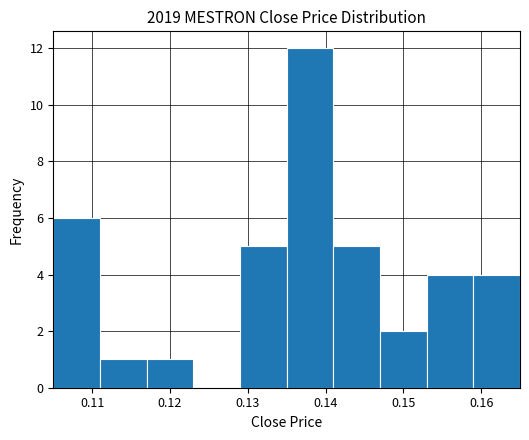

Reading left to right, transcribe this chart: for each bar, give the range it covers on the x-axis and its height. The values are not printed on the chart, so give them approximately, as read against the axis.

0.105 to 0.111: 6
0.111 to 0.117: 1
0.117 to 0.123: 1
0.123 to 0.129: 0
0.129 to 0.135: 5
0.135 to 0.141: 12
0.141 to 0.147: 5
0.147 to 0.153: 2
0.153 to 0.159: 4
0.159 to 0.165: 4